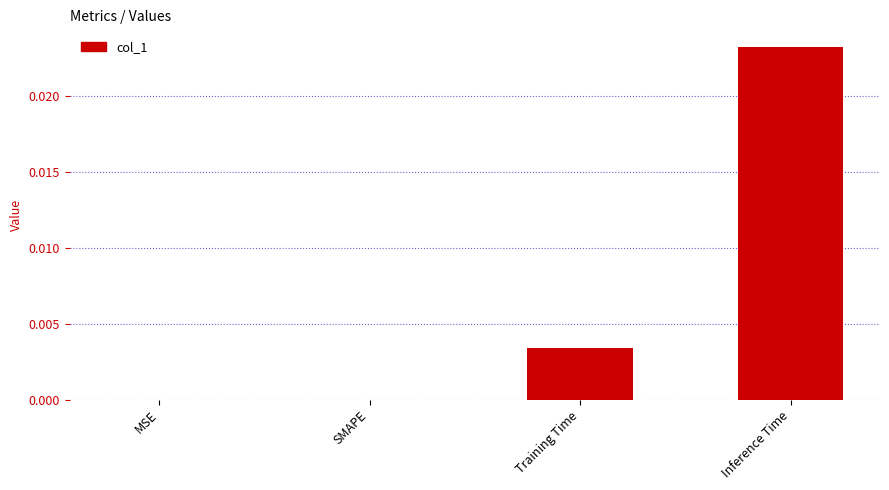

Count the number of data series in this chart.

1